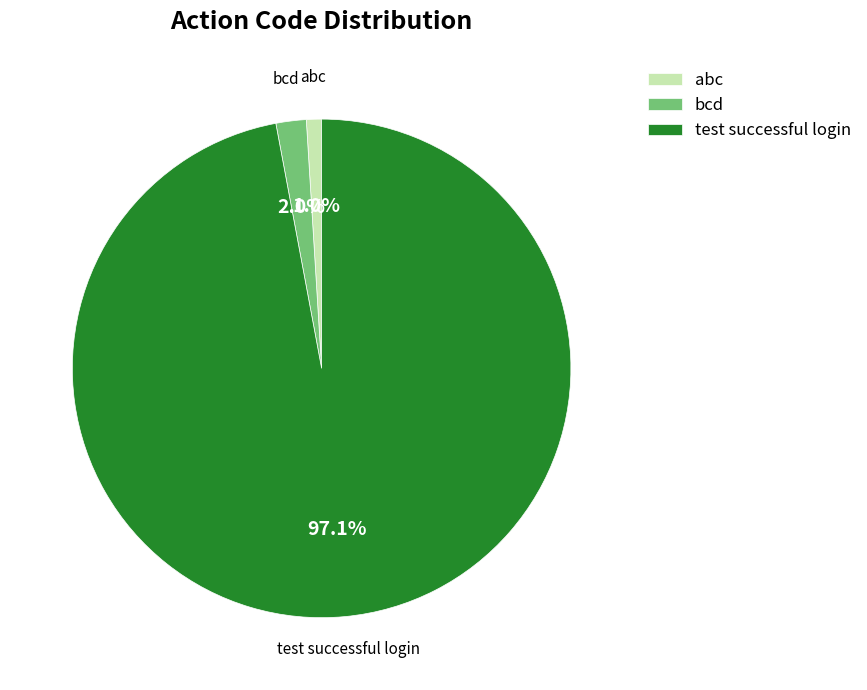

What is the smallest slice in the pie chart?

abc